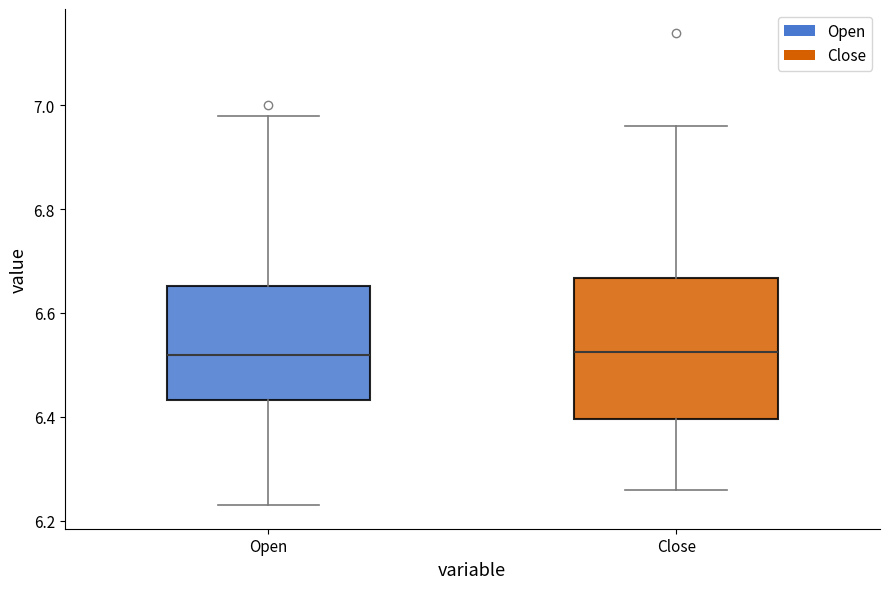

Which box is the tallest, from its lower edge to its upper edge?

Close